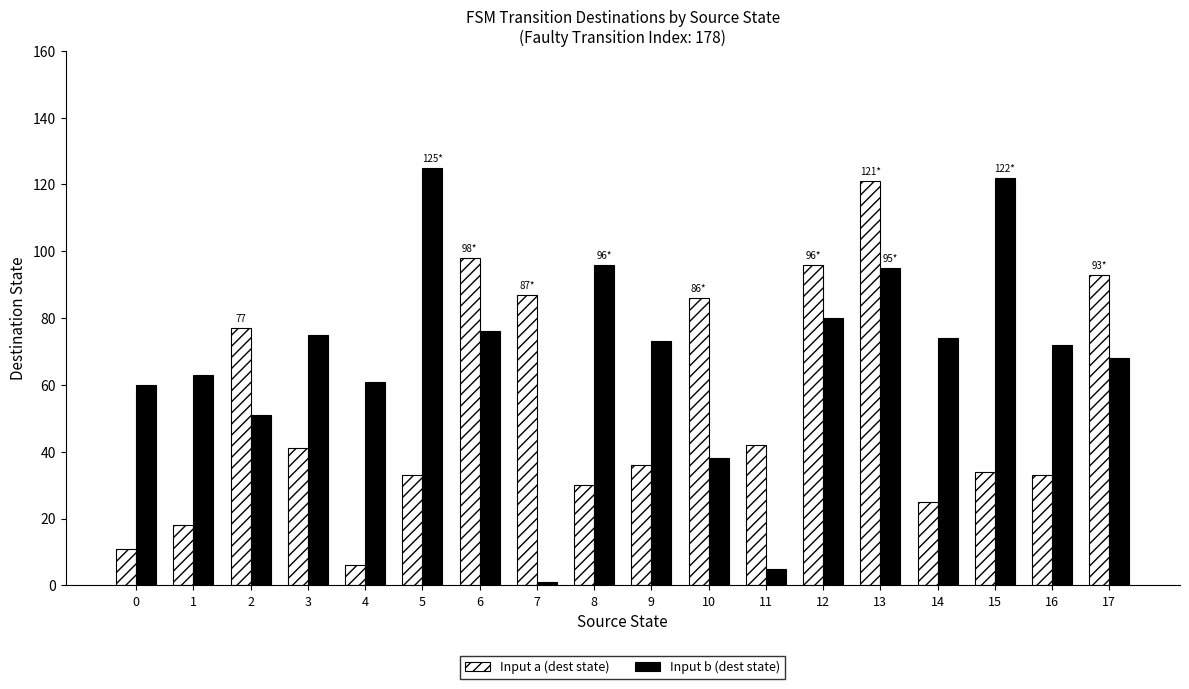

What is the difference between the second highest and minimum values in the Input a (dest state) series?

92